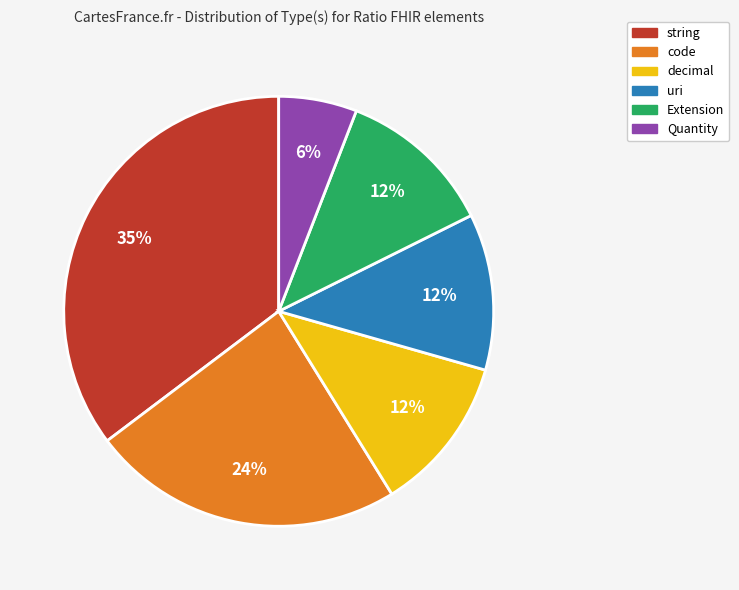

Does any single category account for the majority?

No